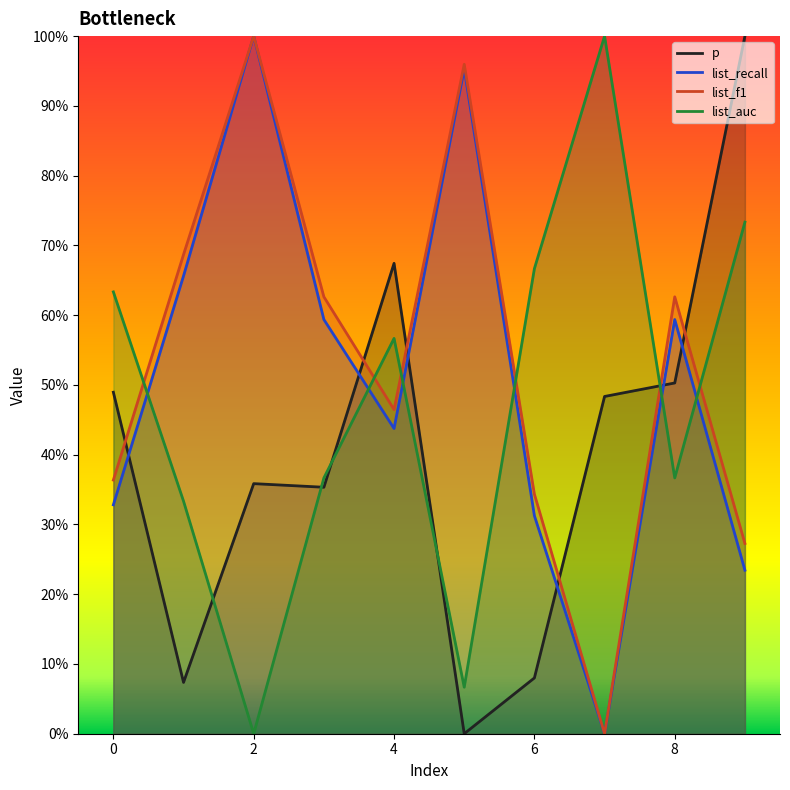

True or false: list_recall and p intersect in this chart.

True